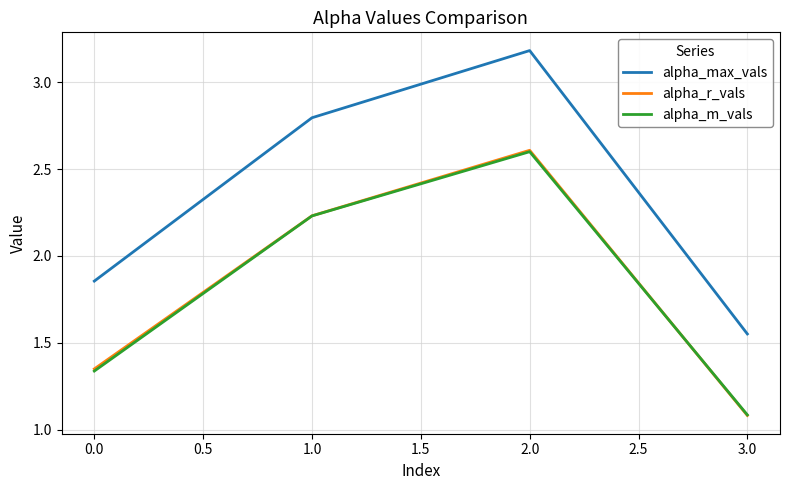

What is the average value of the alpha_m_vals series?

1.8